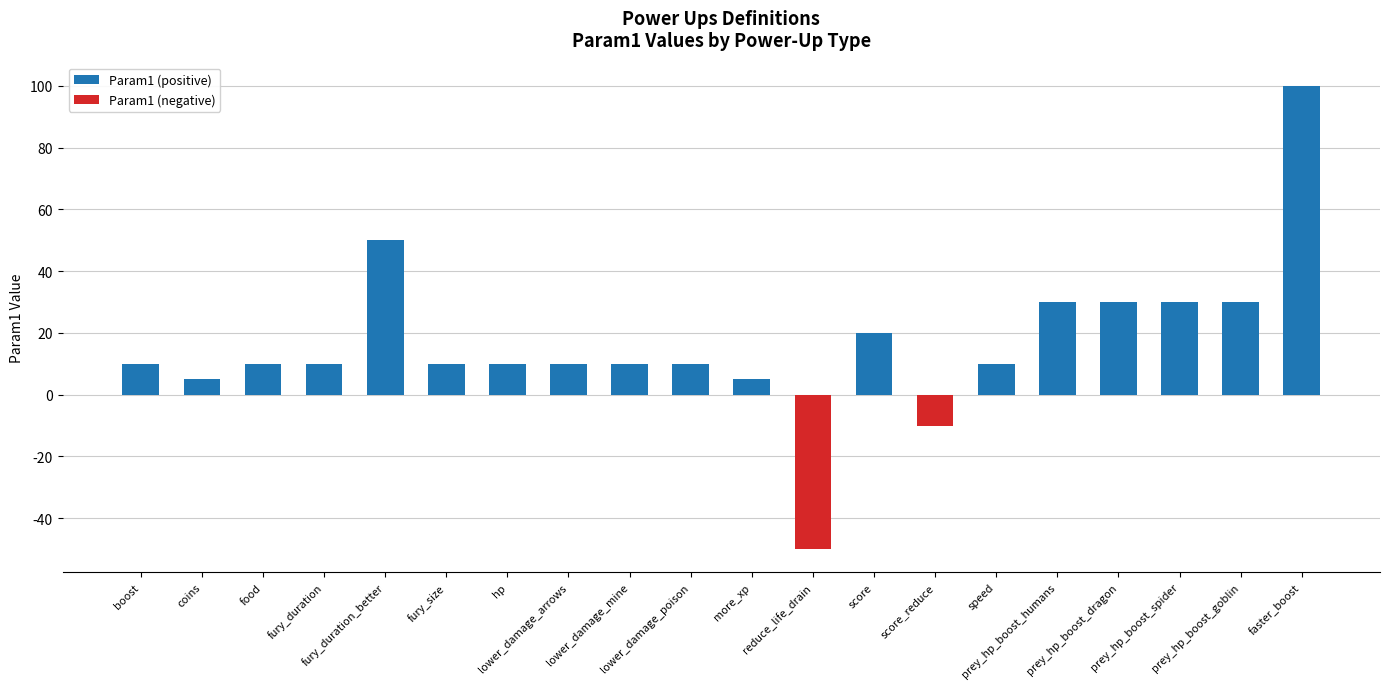

Which category has the highest value across all series?

faster_boost